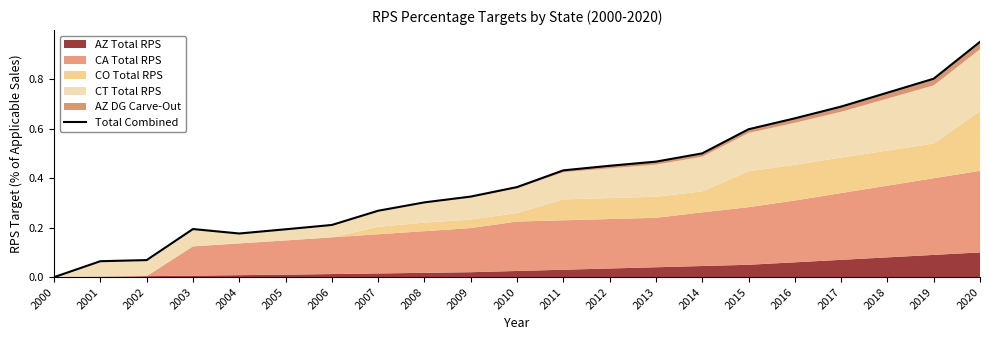

How many lines are shown in the chart?

1